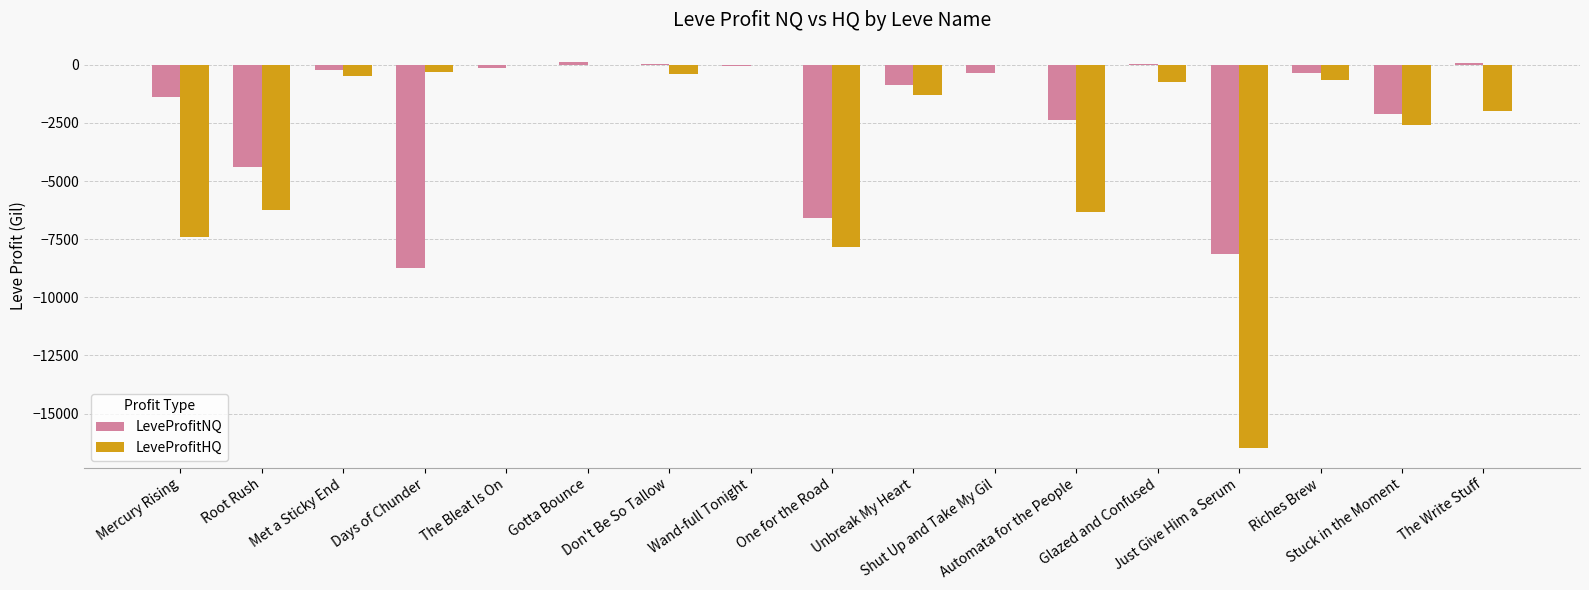

What is the difference between the LeveProfitNQ values at Root Rush and Shut Up and Take My Gil?

4013.3